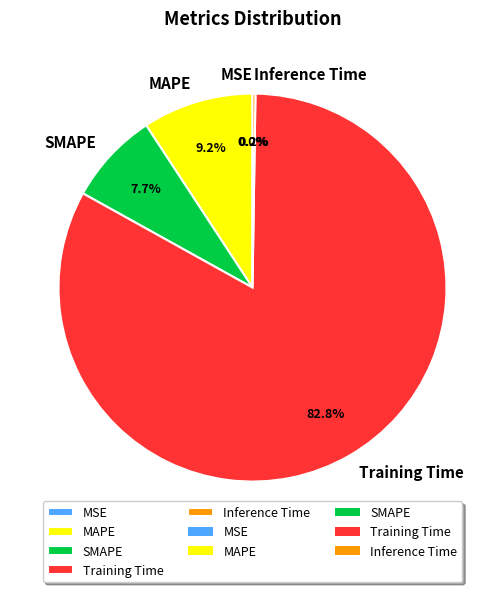

Is it true that Training Time is 83% of the pie?

True